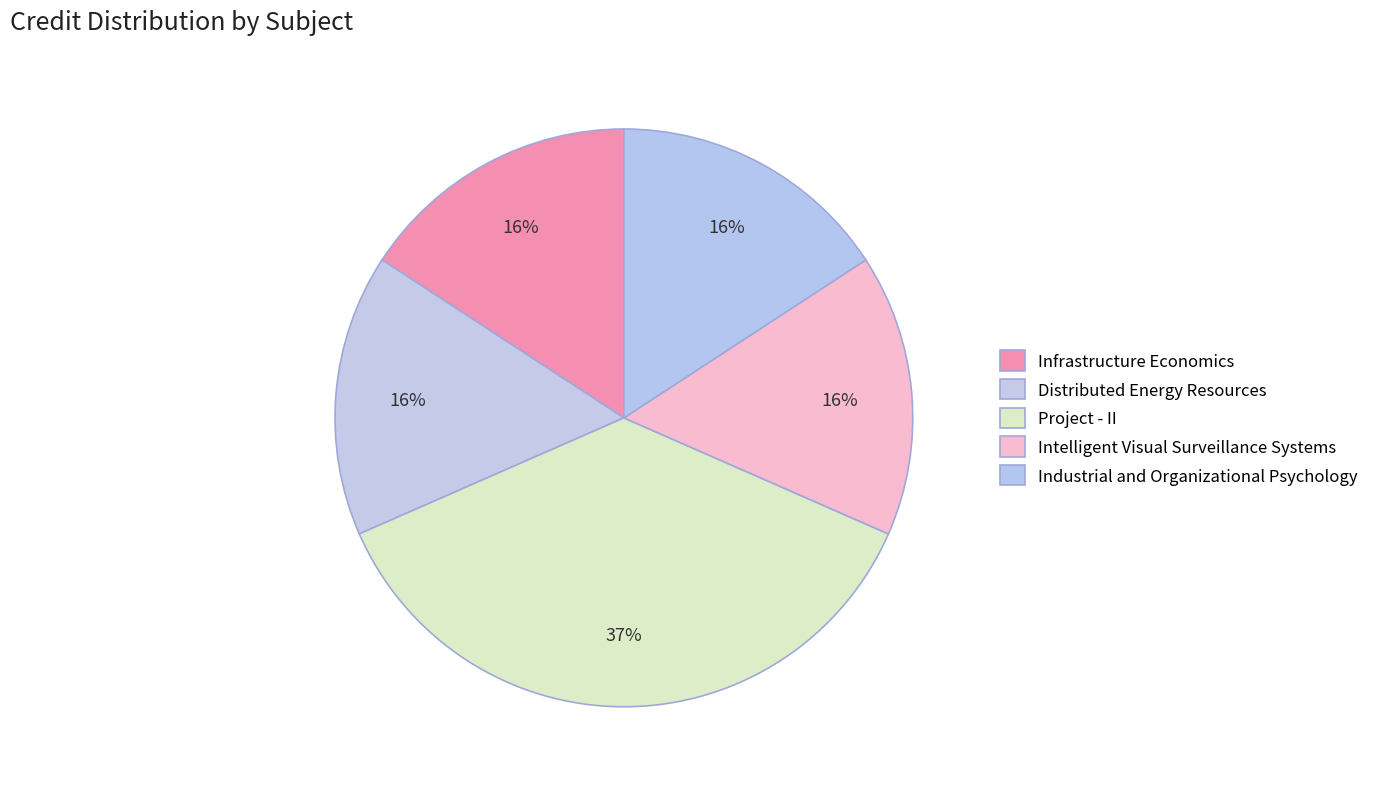

The Distributed Energy Resources slice represents 5% of the pie. True or false?

False